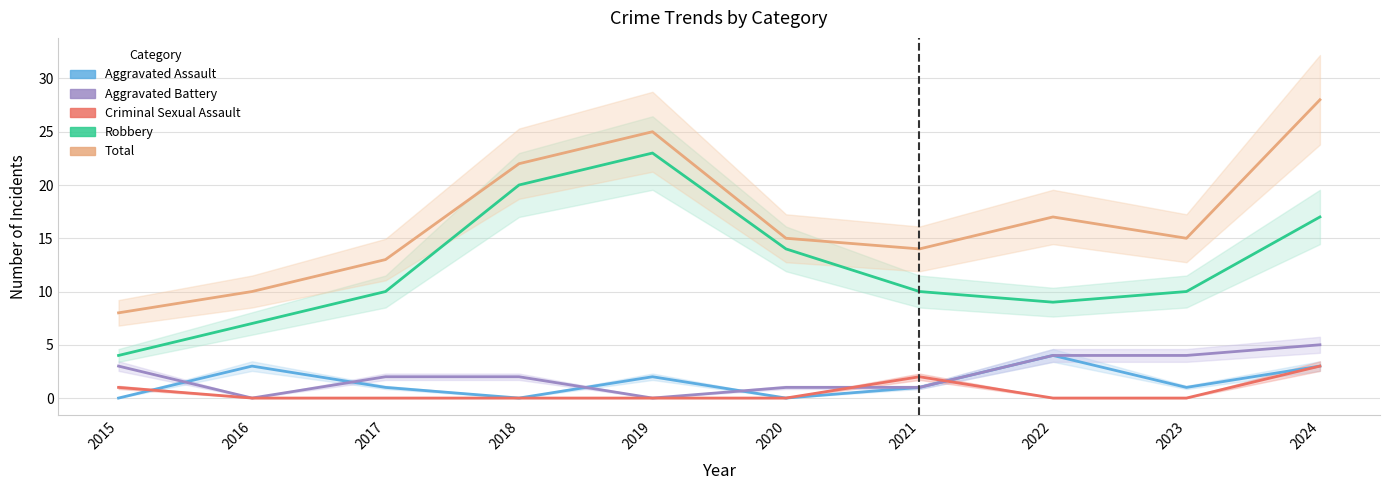

How many values in the Aggravated Assault series are below 1?

3